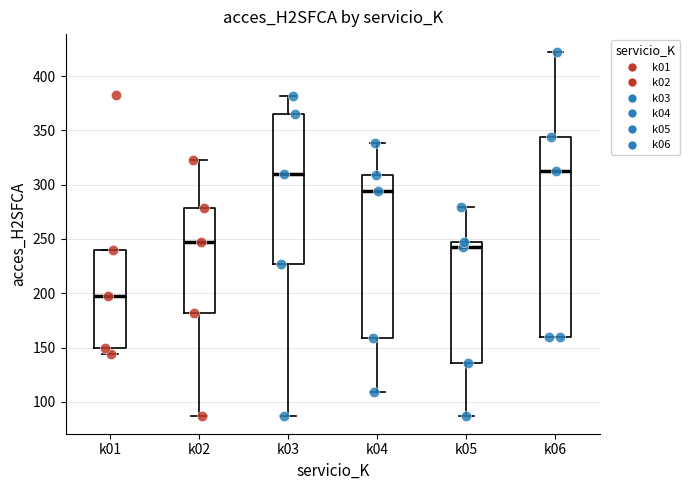

Reading left to right, read every box against the y-axis: the position of its median line, the range the box covers, and the ends of its whiskers. The values are not printed on the chart, so give them approximately, as read against the axis.

k01: median 200, box 150 to 240, whiskers 145 to 240
k02: median 245, box 180 to 280, whiskers 85 to 325
k03: median 310, box 225 to 365, whiskers 85 to 380
k04: median 295, box 160 to 310, whiskers 110 to 340
k05: median 240, box 135 to 245, whiskers 85 to 280
k06: median 315, box 160 to 345, whiskers 160 to 420